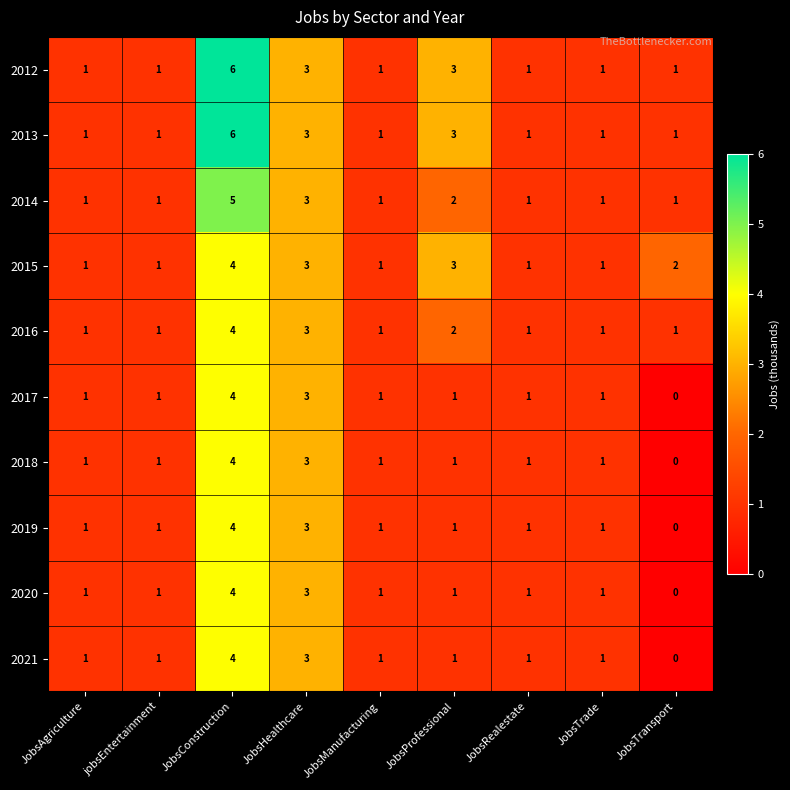

How many categories are shown in the chart?

9